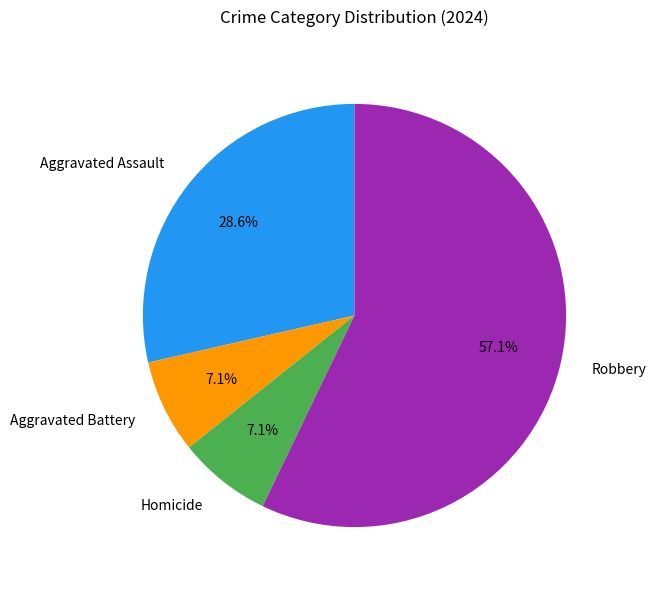

To the nearest percent, what is the difference between the largest and smallest slice percentages?

50%